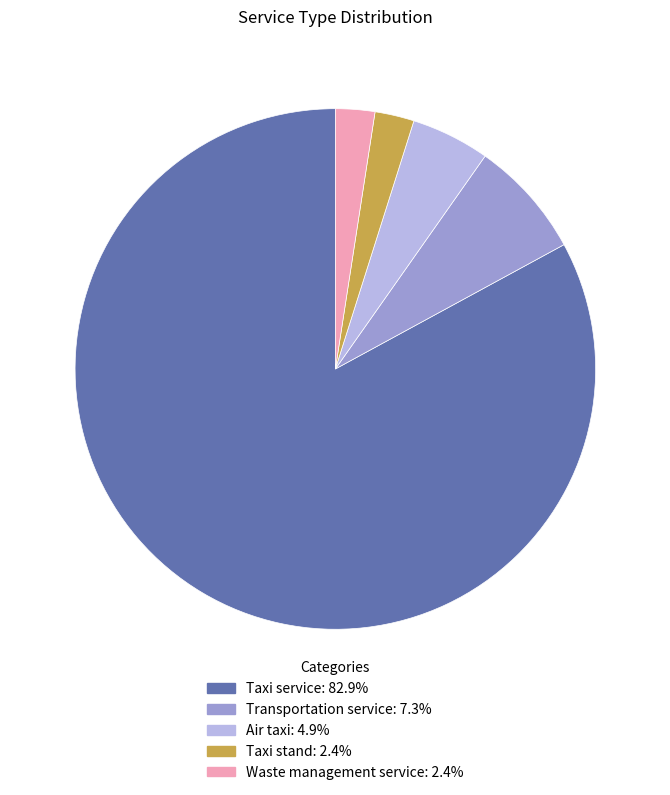

Is there a majority slice in this chart?

Yes